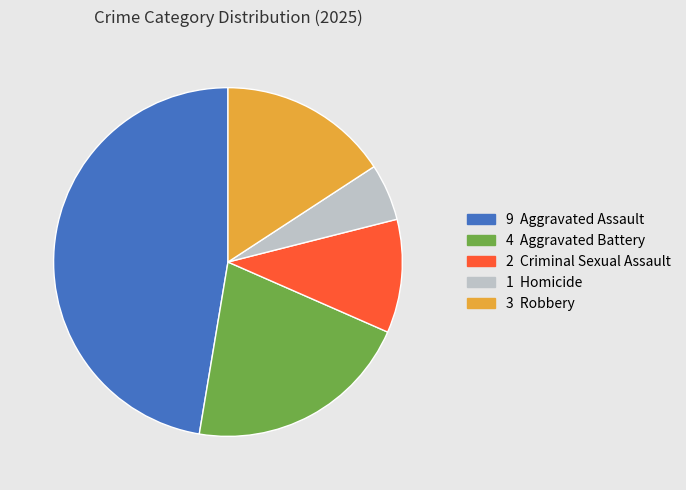

Is there a majority slice in this chart?

No